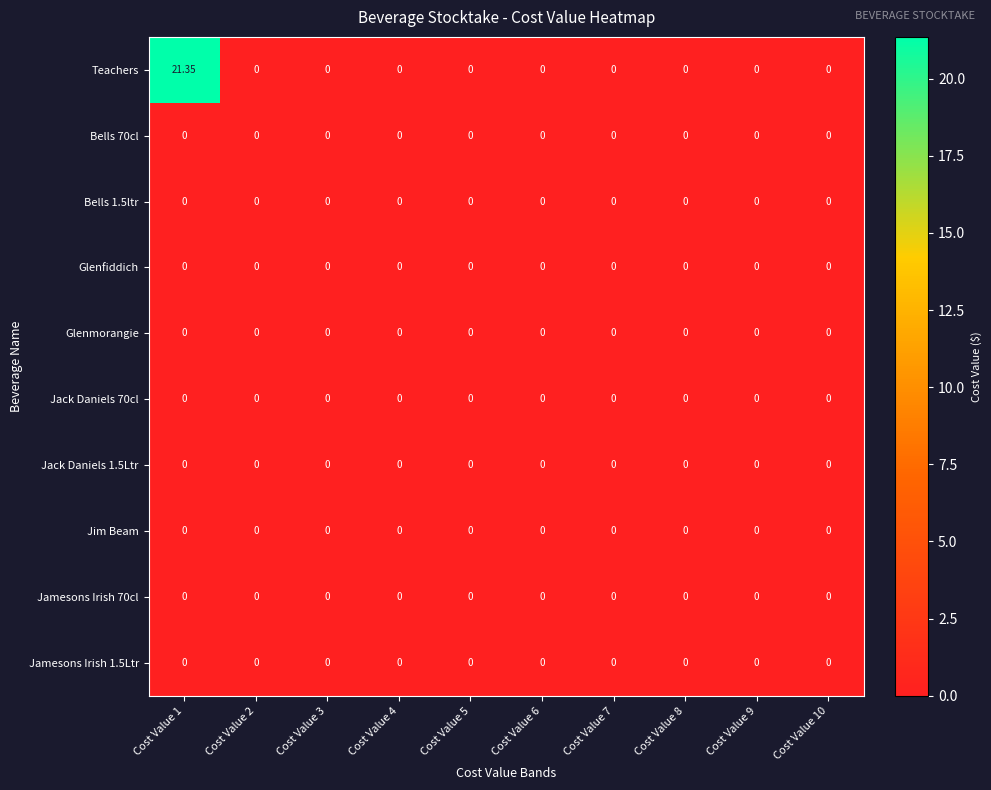

Which series has the largest total across all categories?

Teachers